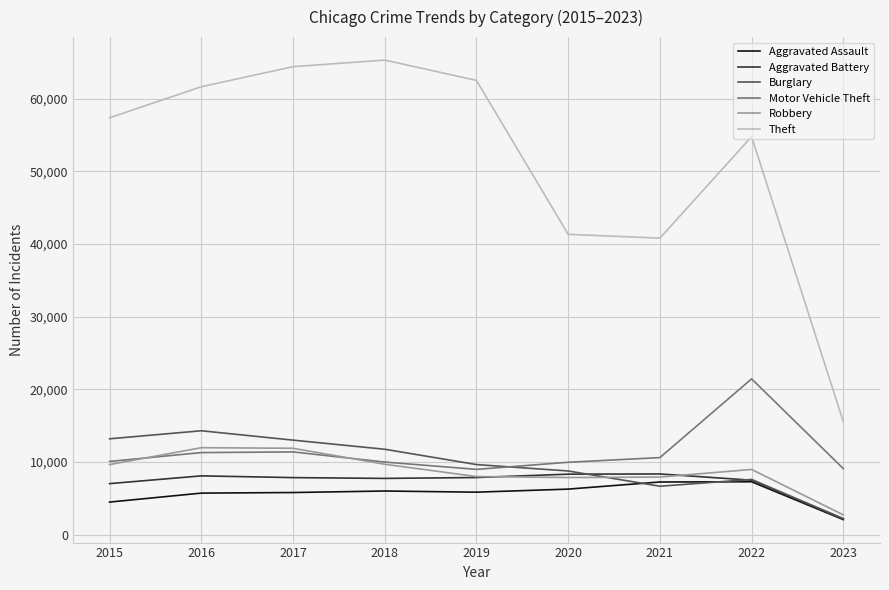

List the series in order of their peak value, lowest first.

Aggravated Assault, Aggravated Battery, Robbery, Burglary, Motor Vehicle Theft, Theft